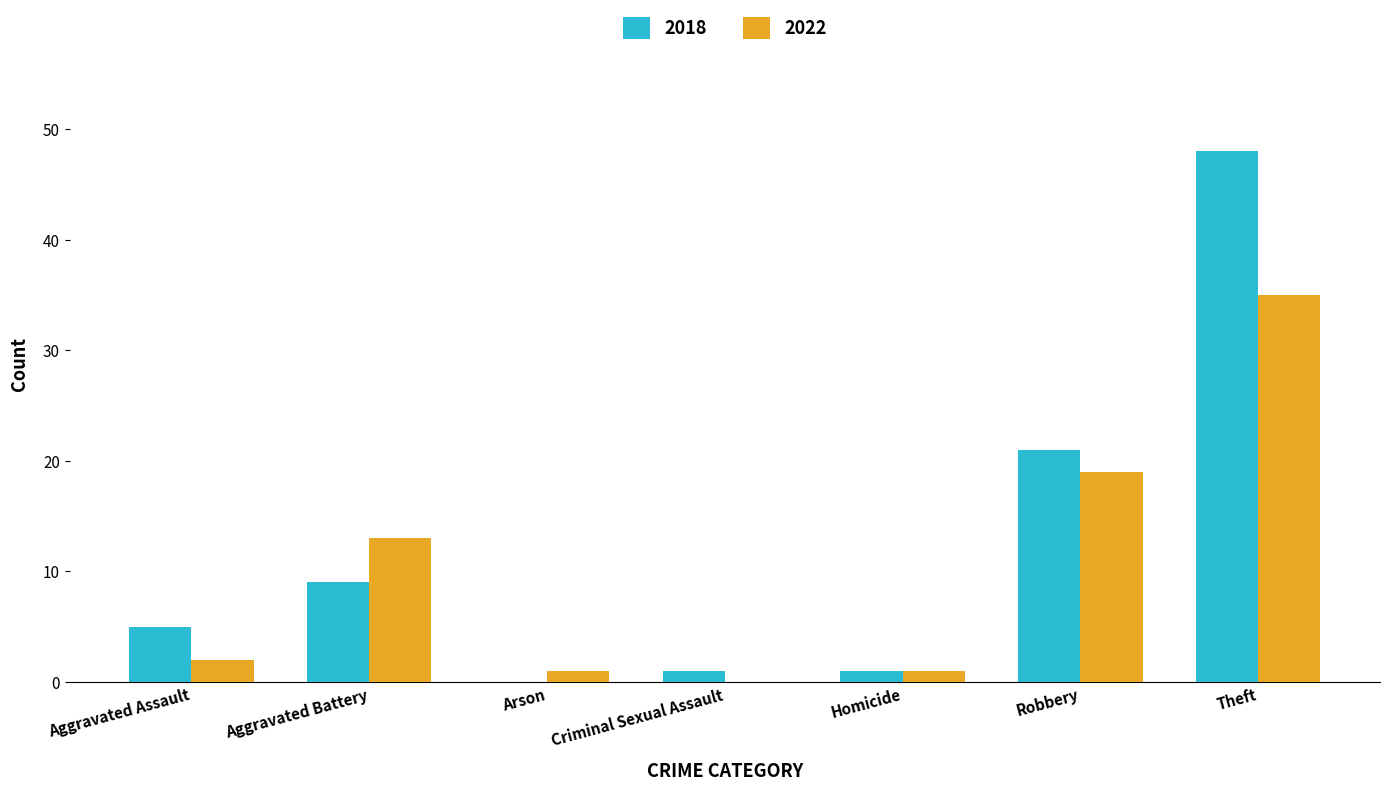

Between Aggravated Assault and Aggravated Battery, which series saw the biggest shift?

2022